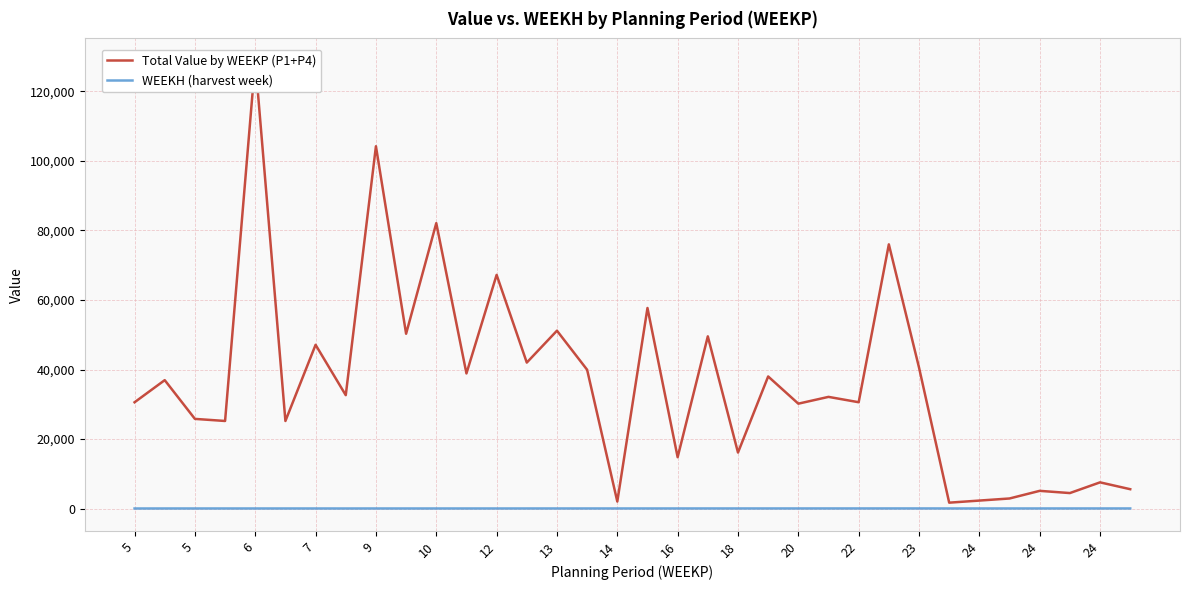

Is it true that Total Value by WEEKP (P1+P4) equals 69504.9 at 23?

False